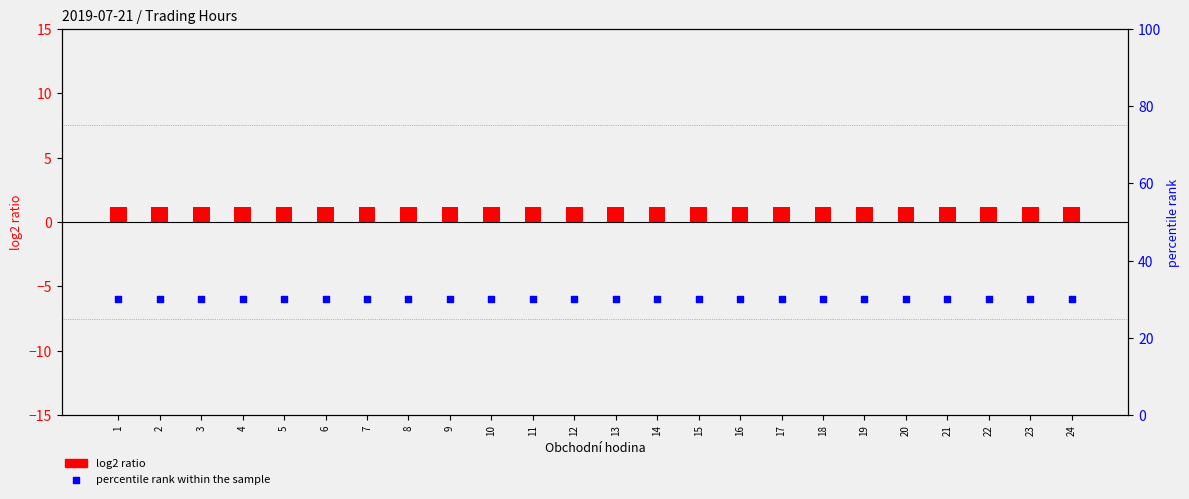

At which category is the sum across all series the highest?

1